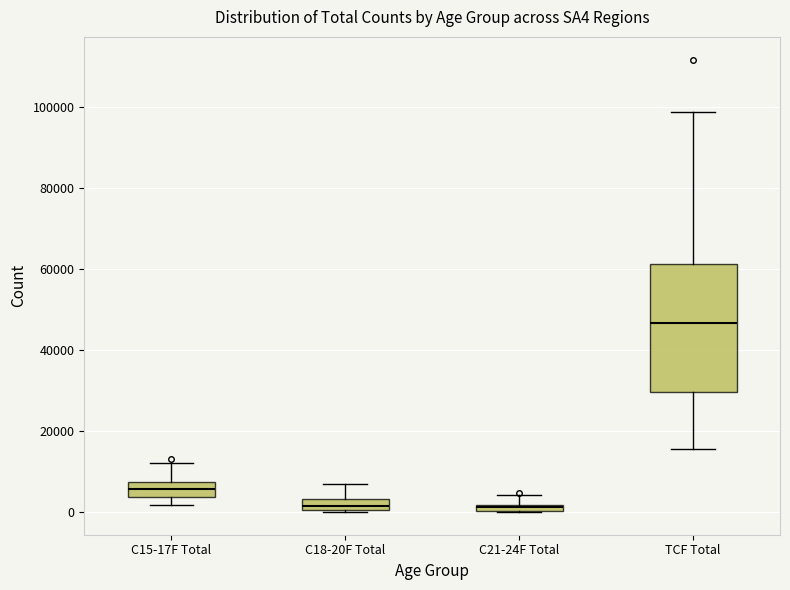

Comparing the boxes themselves (not the whiskers), which one is the tallest?

TCF Total